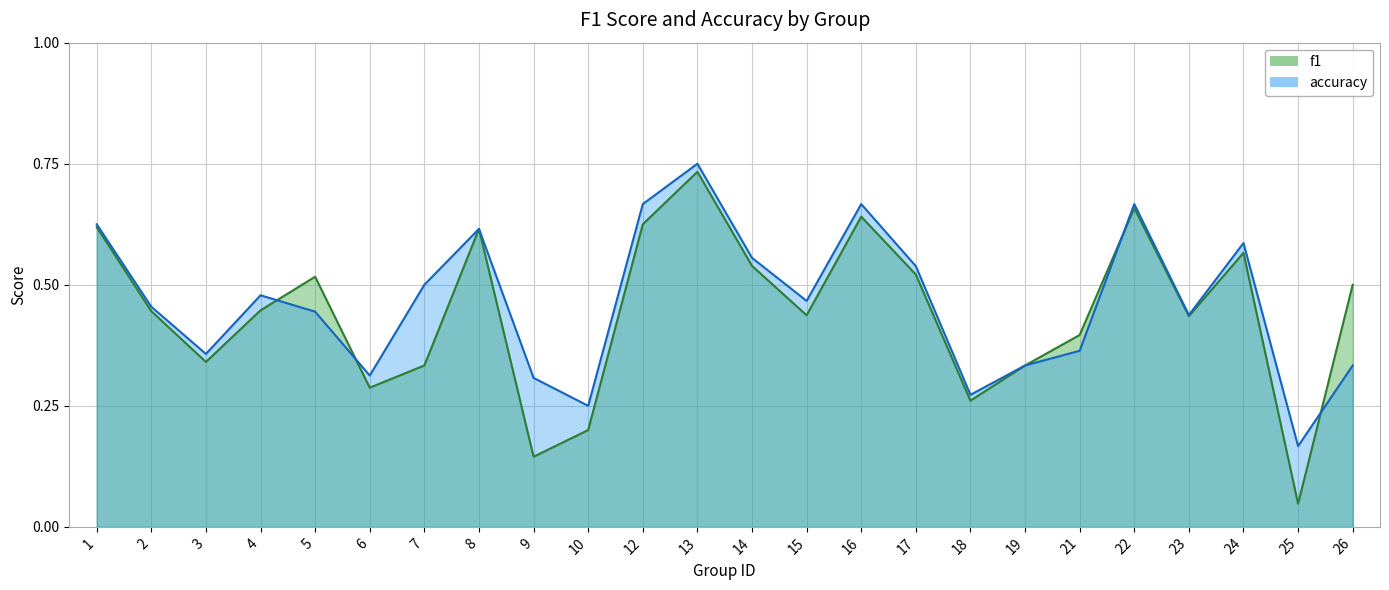

List the labels in order of f1 value, largest first.

13, 22, 16, 12, 1, 8, 24, 14, 17, 5, 26, 4, 2, 15, 23, 21, 3, 7, 19, 6, 18, 10, 9, 25